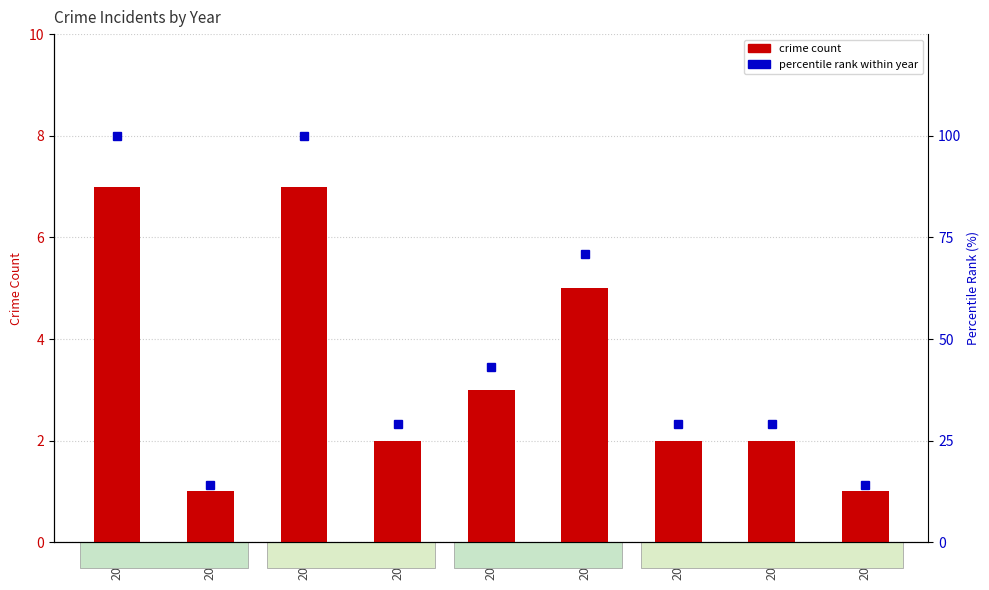

What is the difference between the percentile rank within year values at 2023 and 2022?

15